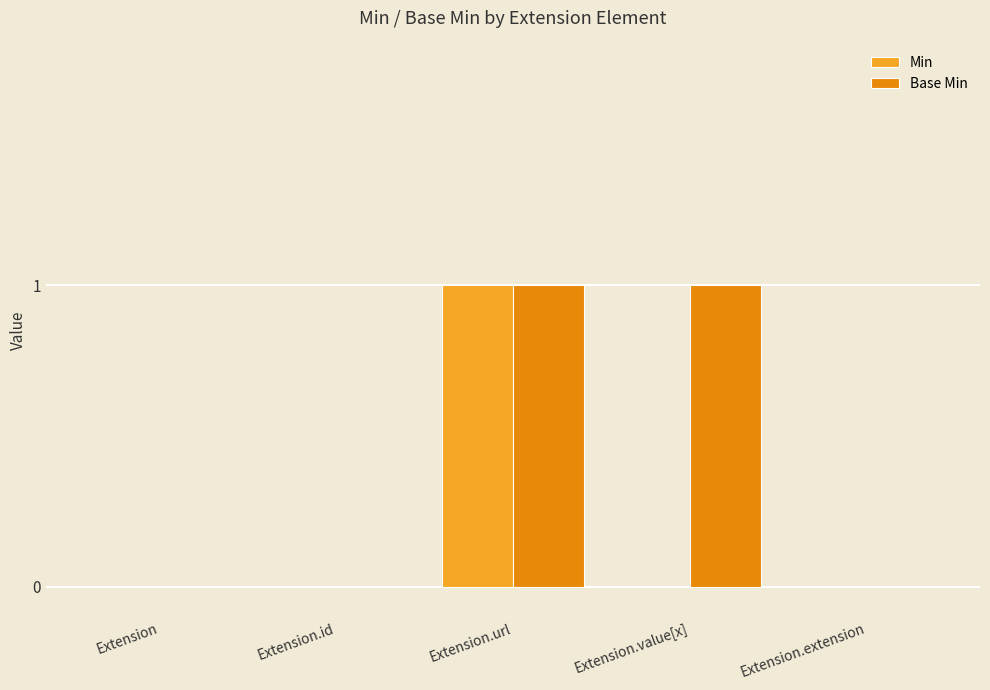

Which series has the largest total across all categories?

Base Min